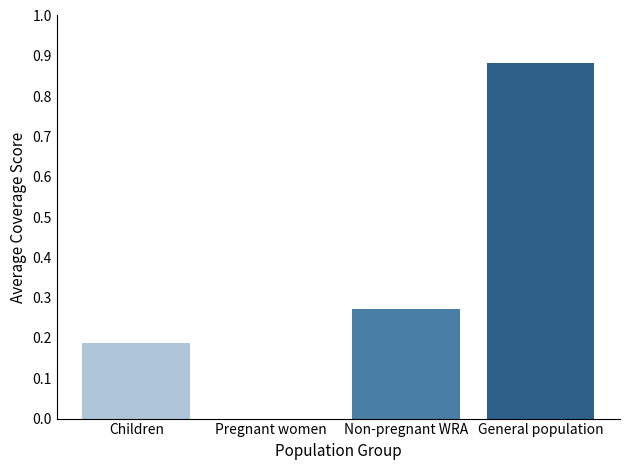

Between Non-pregnant WRA and Pregnant women, which is larger?

Non-pregnant WRA